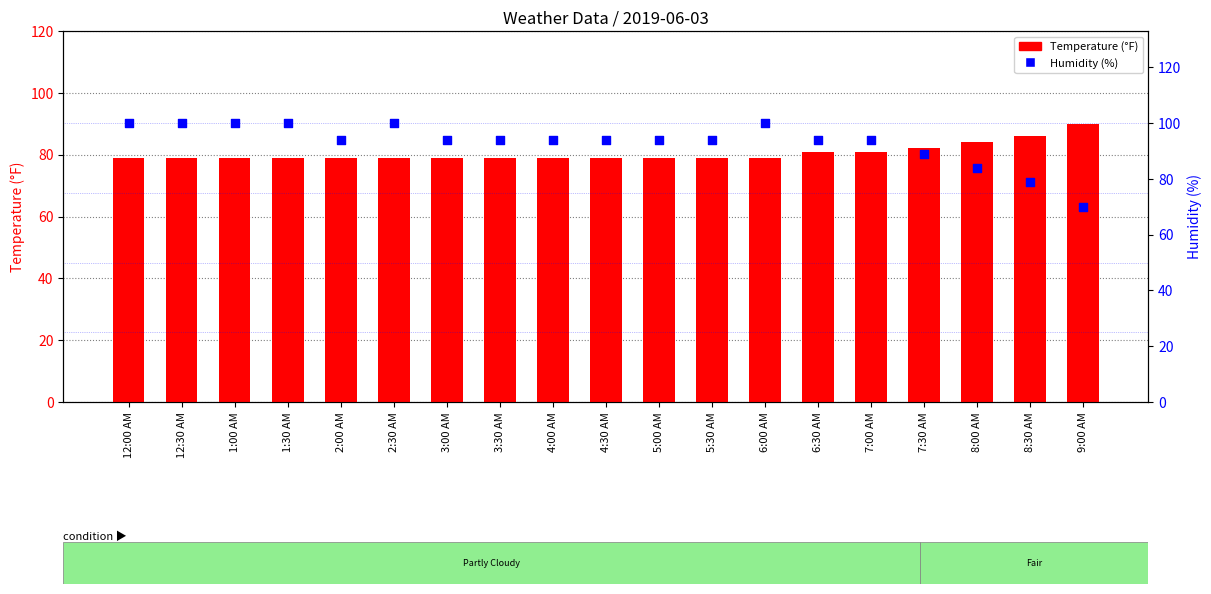

What is the total value across all series at 7:00 AM?

175